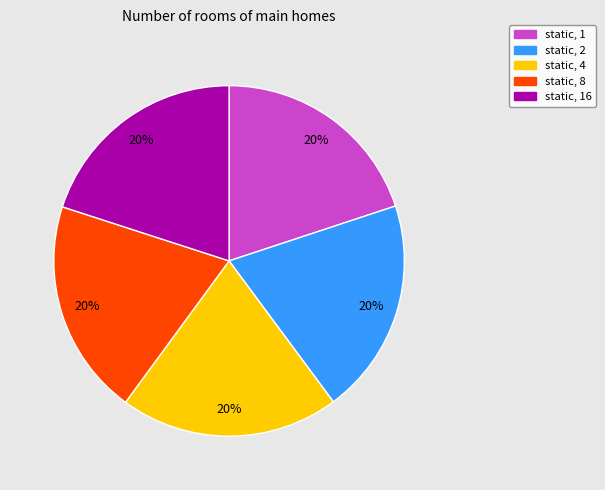

Is there a majority slice in this chart?

No